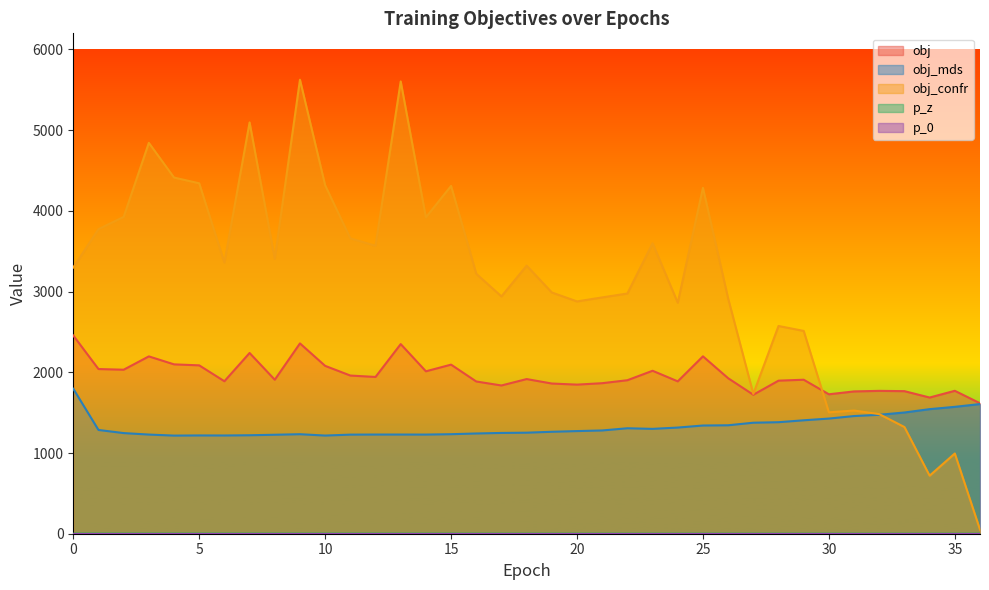

What is the sum of all obj values?

72517.6